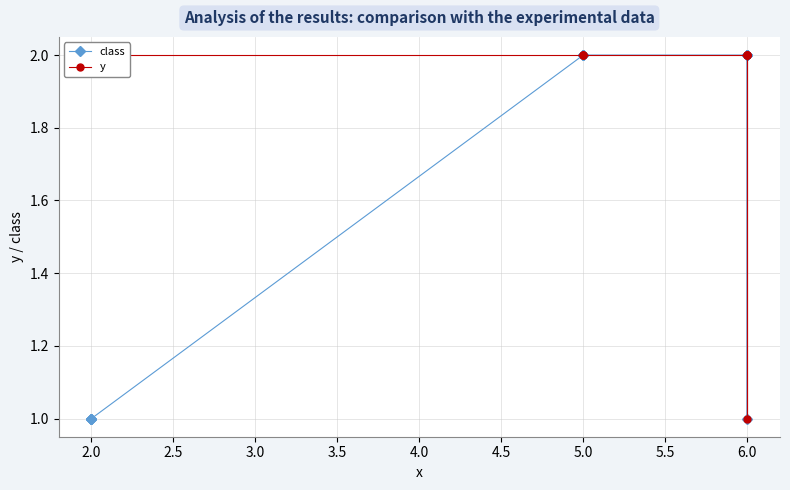

What is the minimum value for class?

1